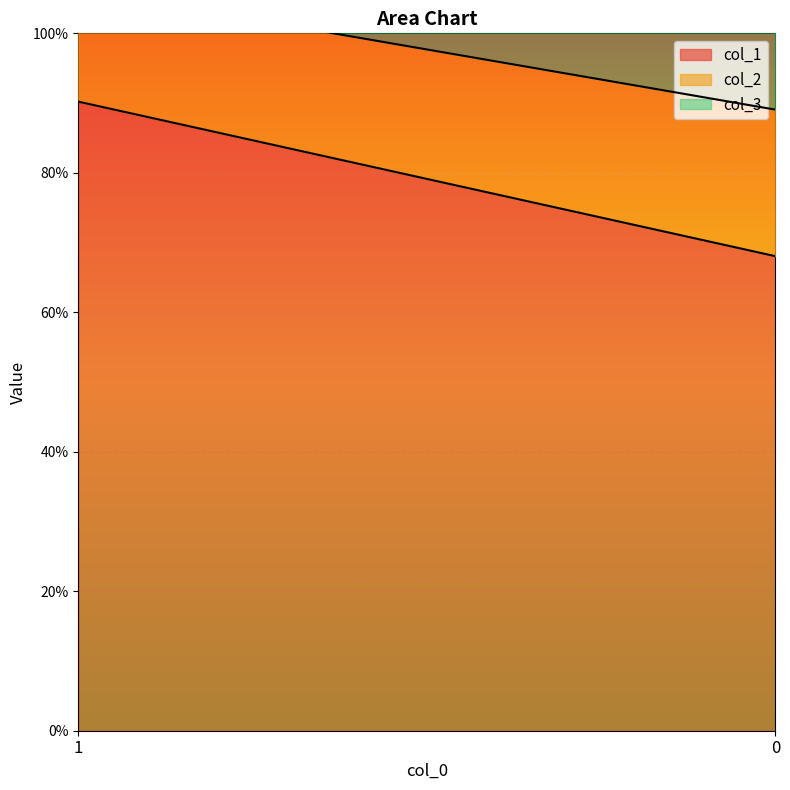

How many lines are shown in the chart?

3